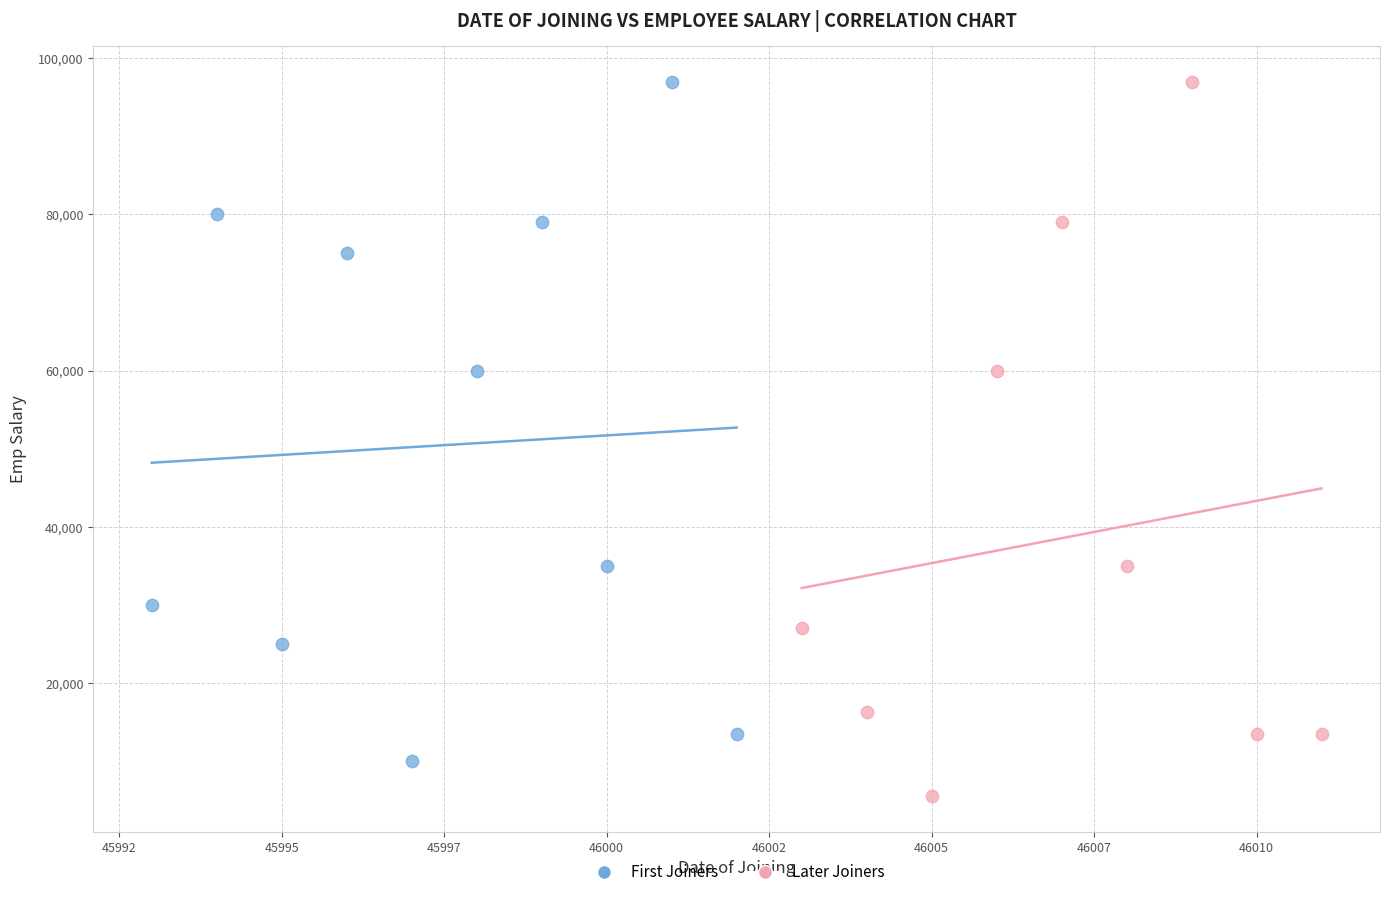

Which series has the largest Y range (max minus min)?

Later Joiners